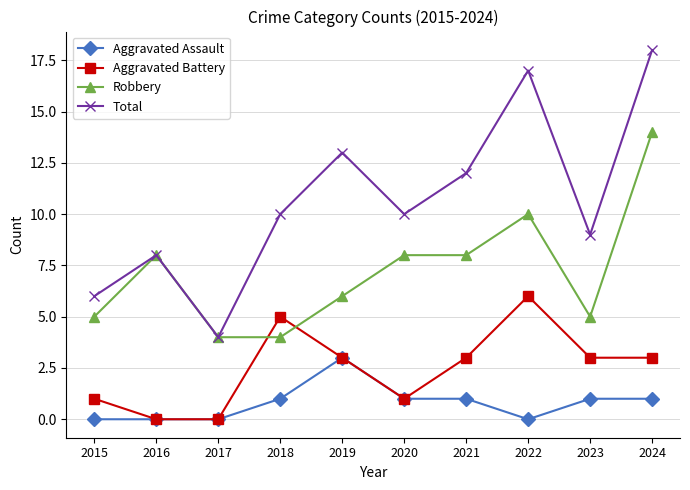

True or false: Aggravated Battery has a value of -2 at 2017.

False